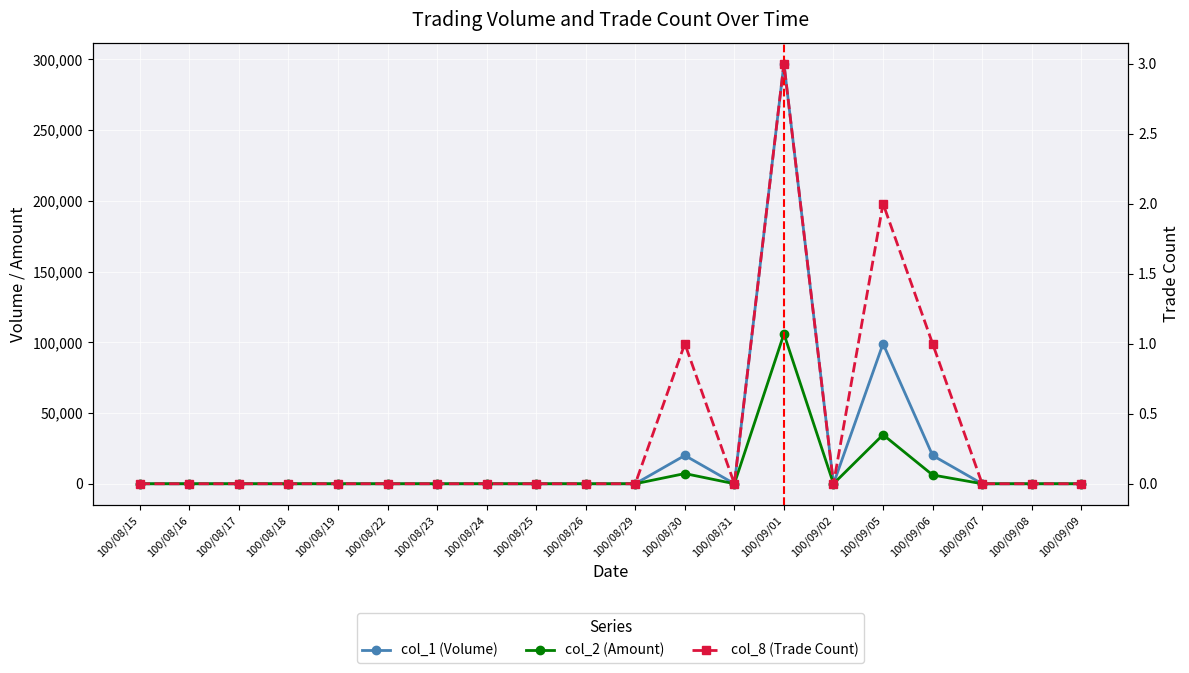

Rank the series by their maximum value, from lowest to highest.

col_8 (Trade Count), col_2 (Amount), col_1 (Volume)